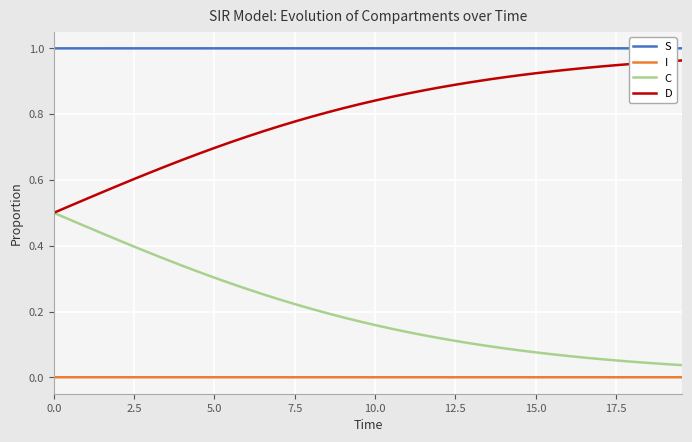

True or false: I and D cross at least once.

False